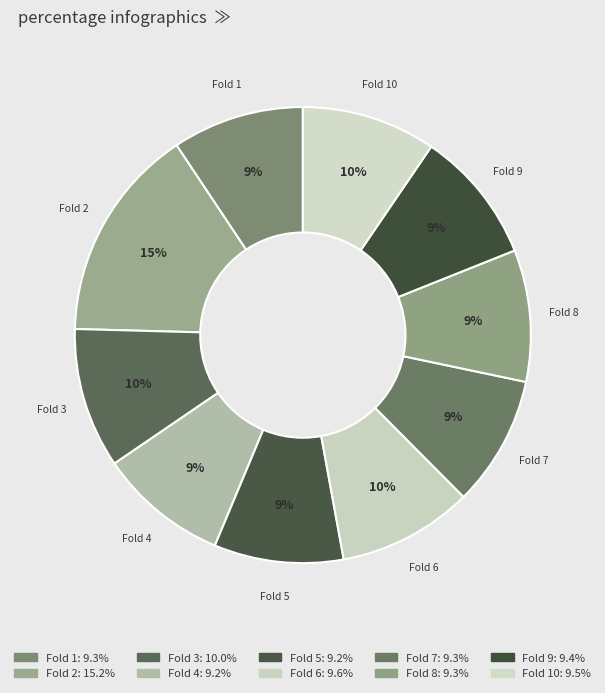

Which category has the smallest portion of the pie?

Fold 5